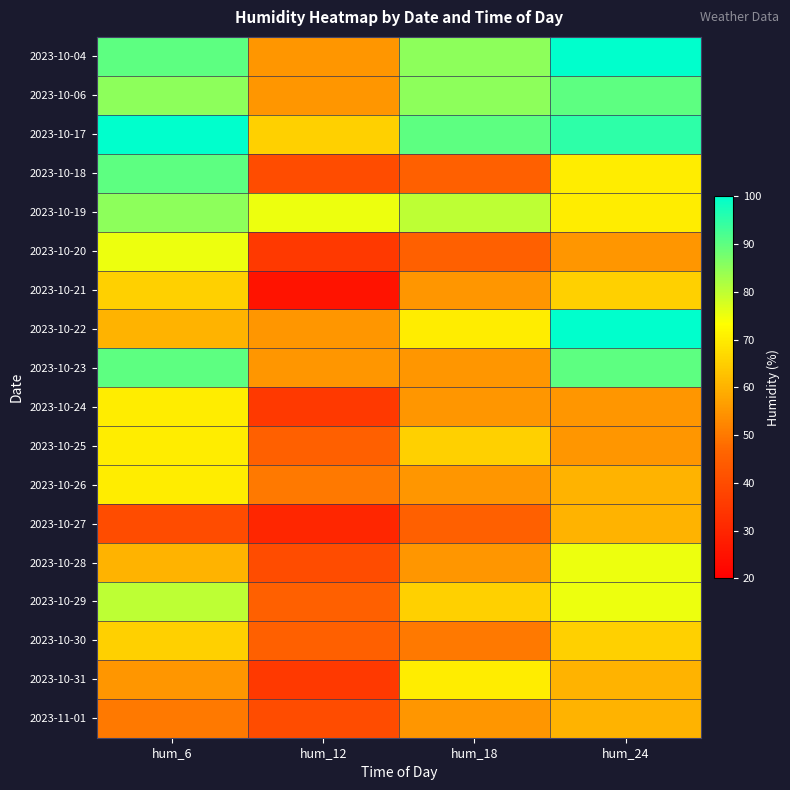

At how many categories does at least one series exceed 40?

4